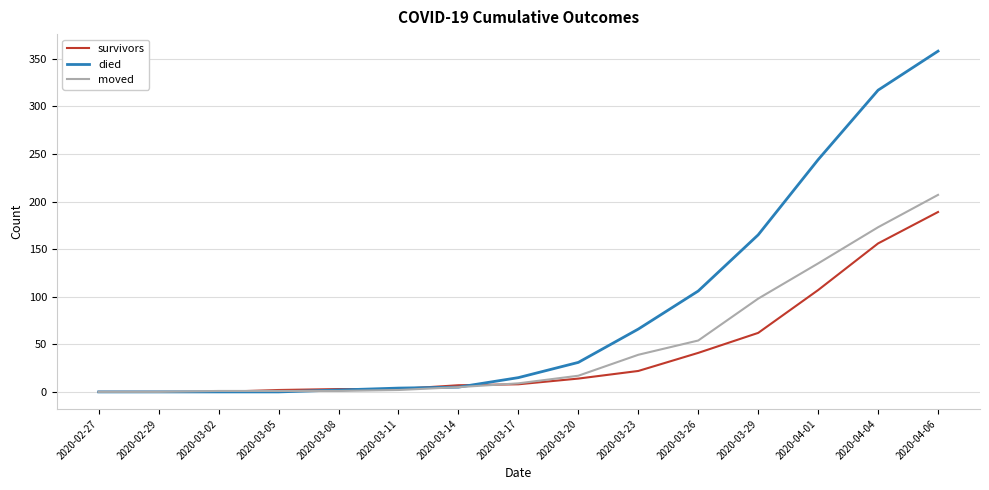

How many series are shown in this chart?

3